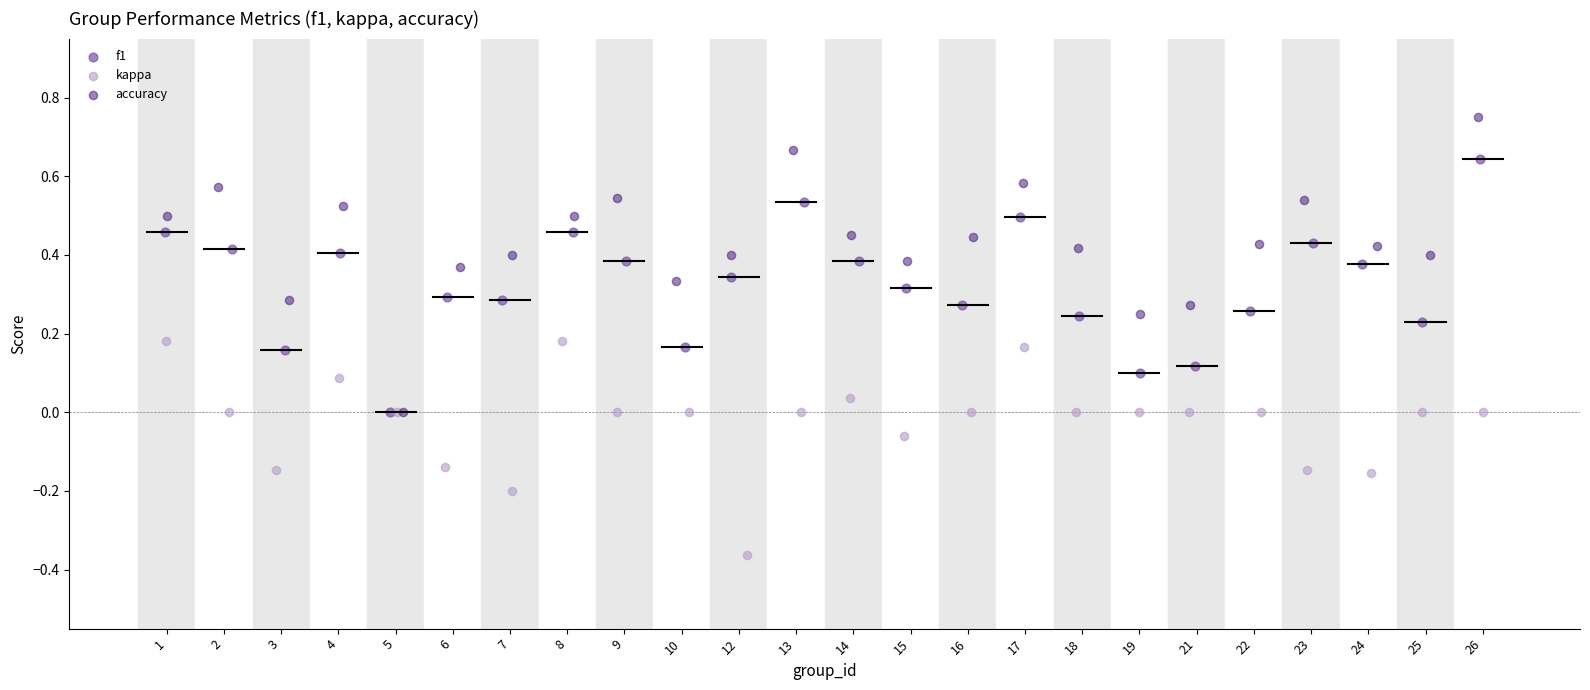

Which series has the widest spread of Y values?

accuracy